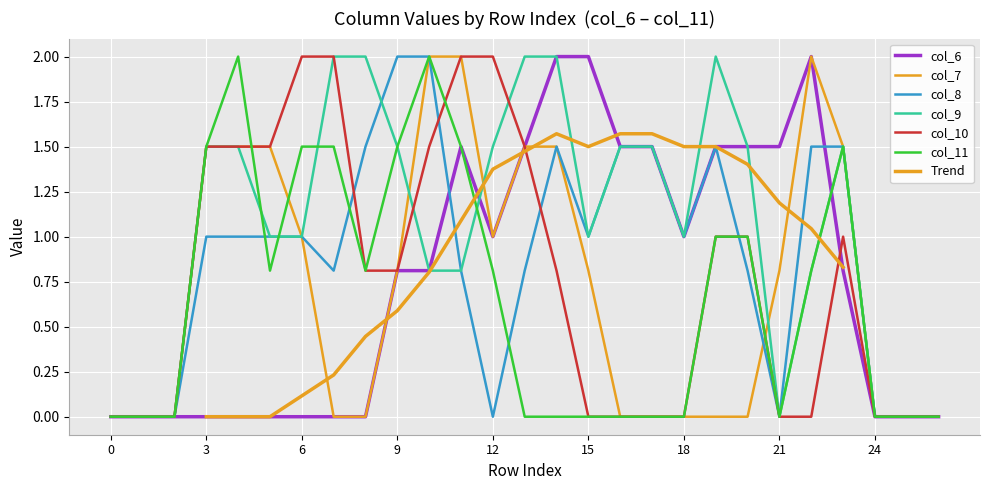

Is it true that col_11 equals 0.4 at 19?

False